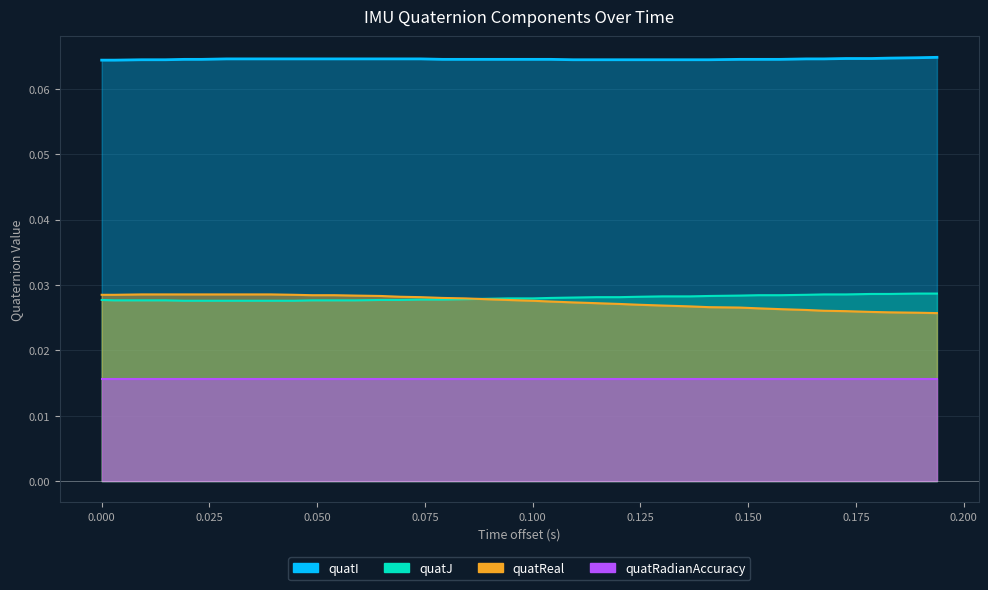

What is the sum of all quatJ values?

1.1